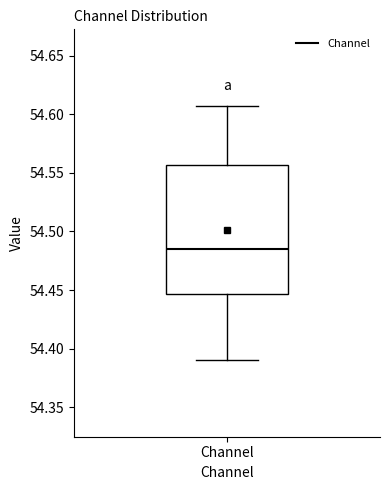

Read this box plot against the y-axis: the position of the median line, the range covered by the box, and the ends of both whiskers. The values are not printed on the chart, so give them approximately, as read against the axis.

median 54.485, box 54.445 to 54.555, whiskers 54.390 to 54.605